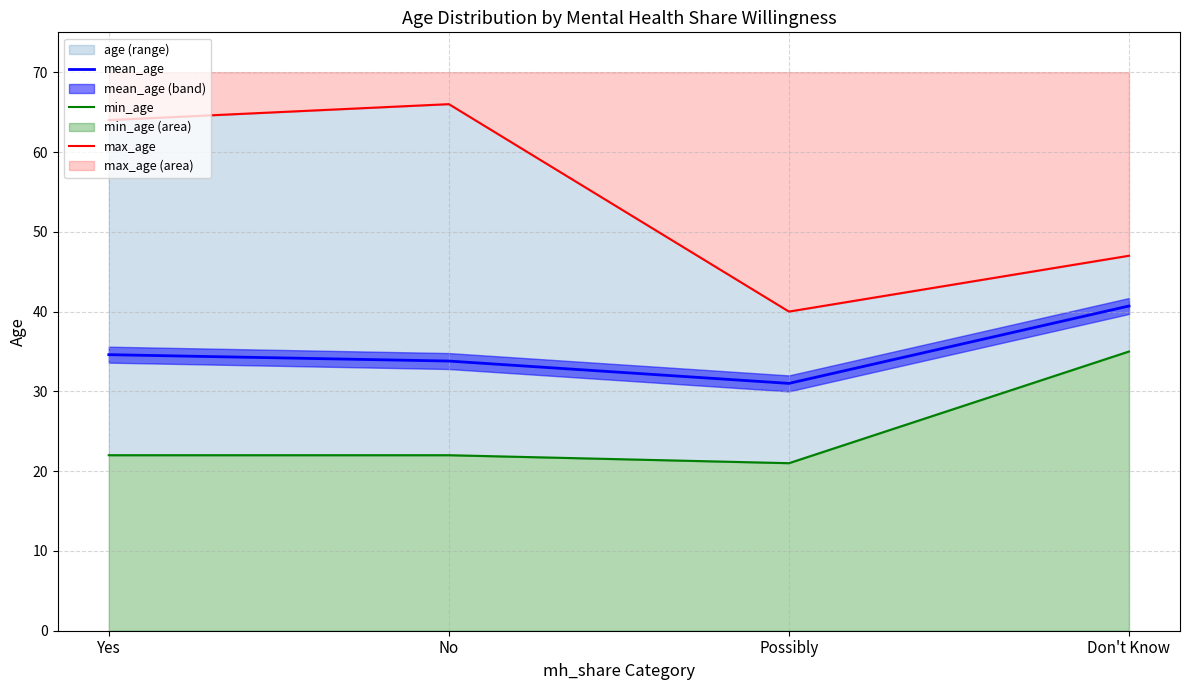

At how many categories does at least one series exceed 24?

4